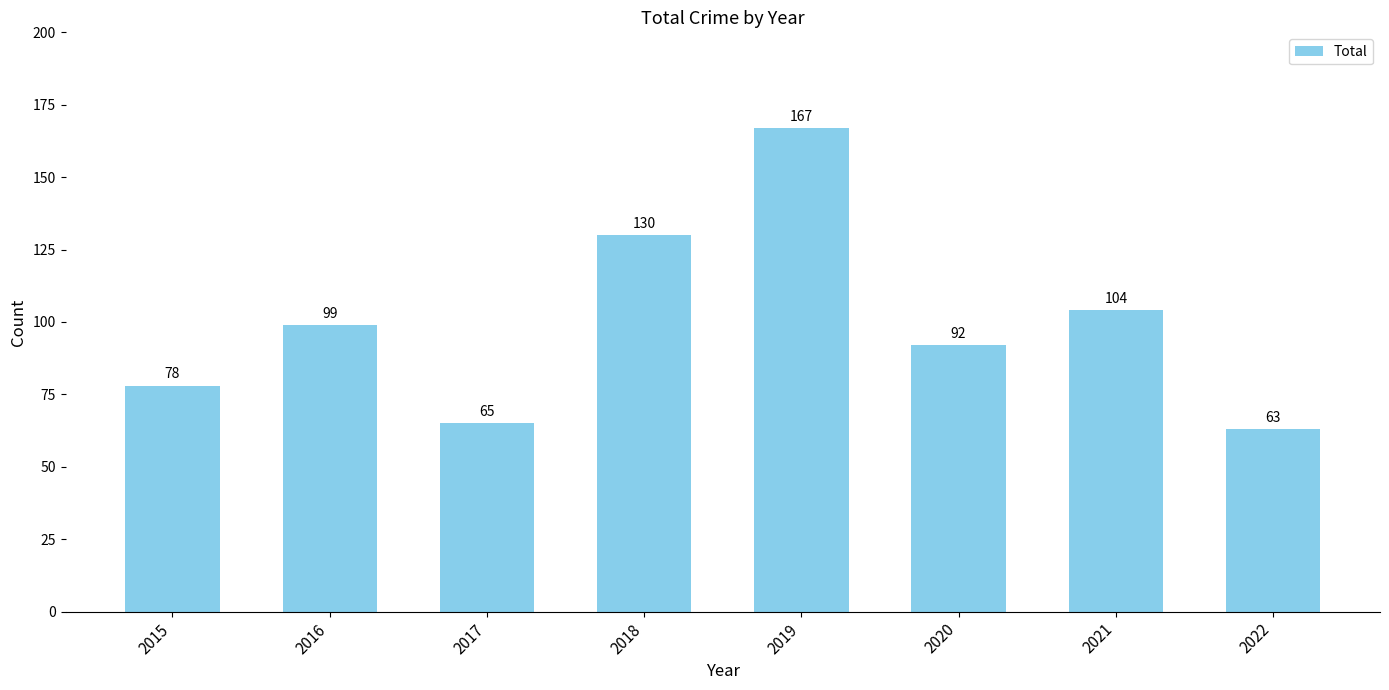

The chart shows a value of 167 at 2016. True or false?

False